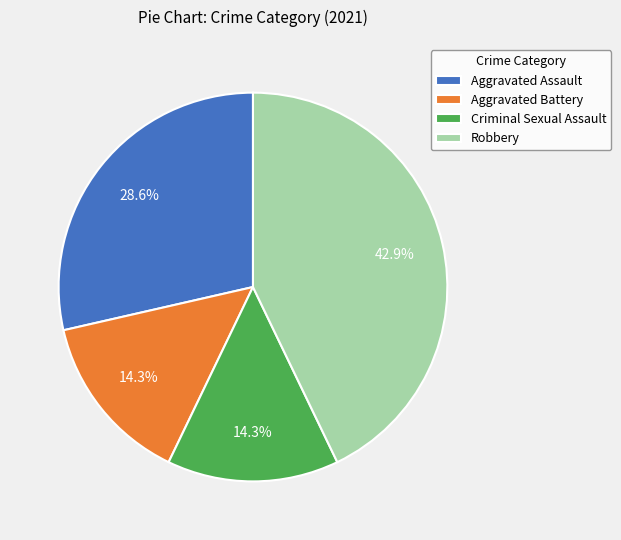

True or false: Robbery accounts for 56% of the total.

False